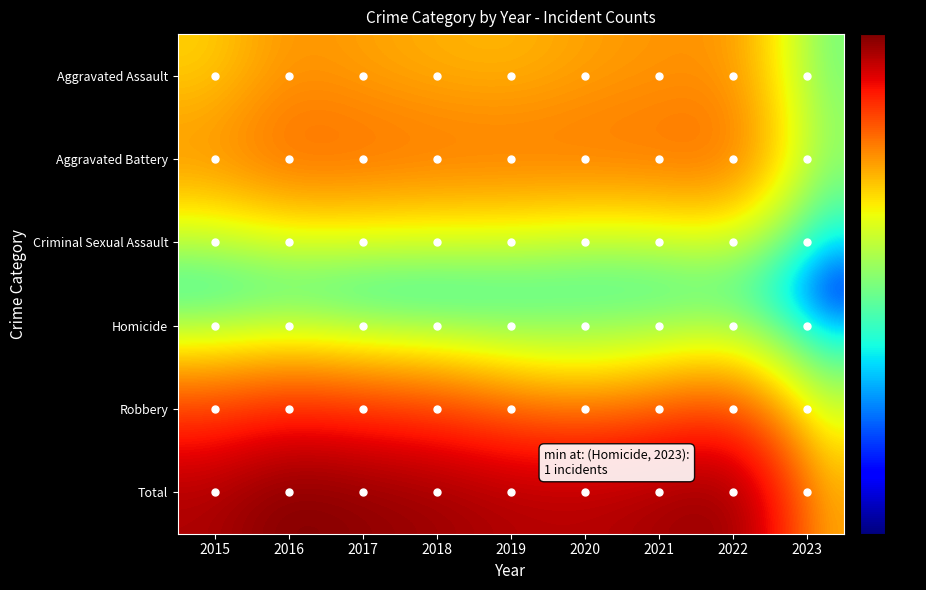

How many data points does each series have?

9